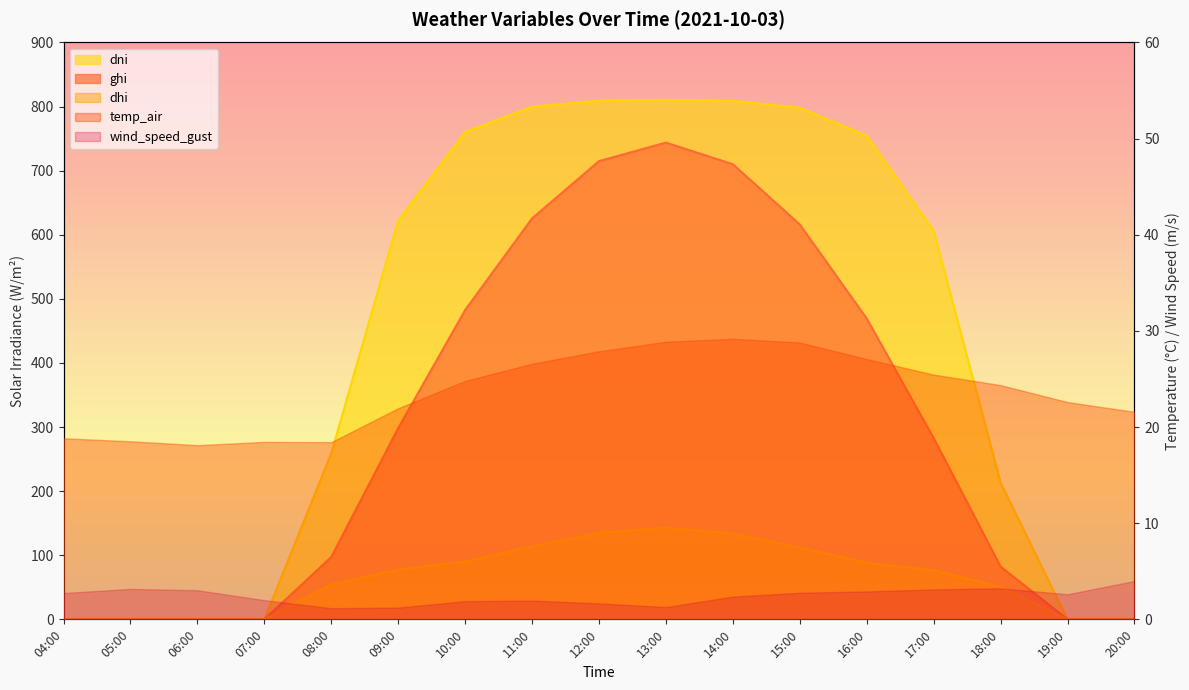

Is the value of ghi at 18:00 greater than the value of dni at 16:00?

No